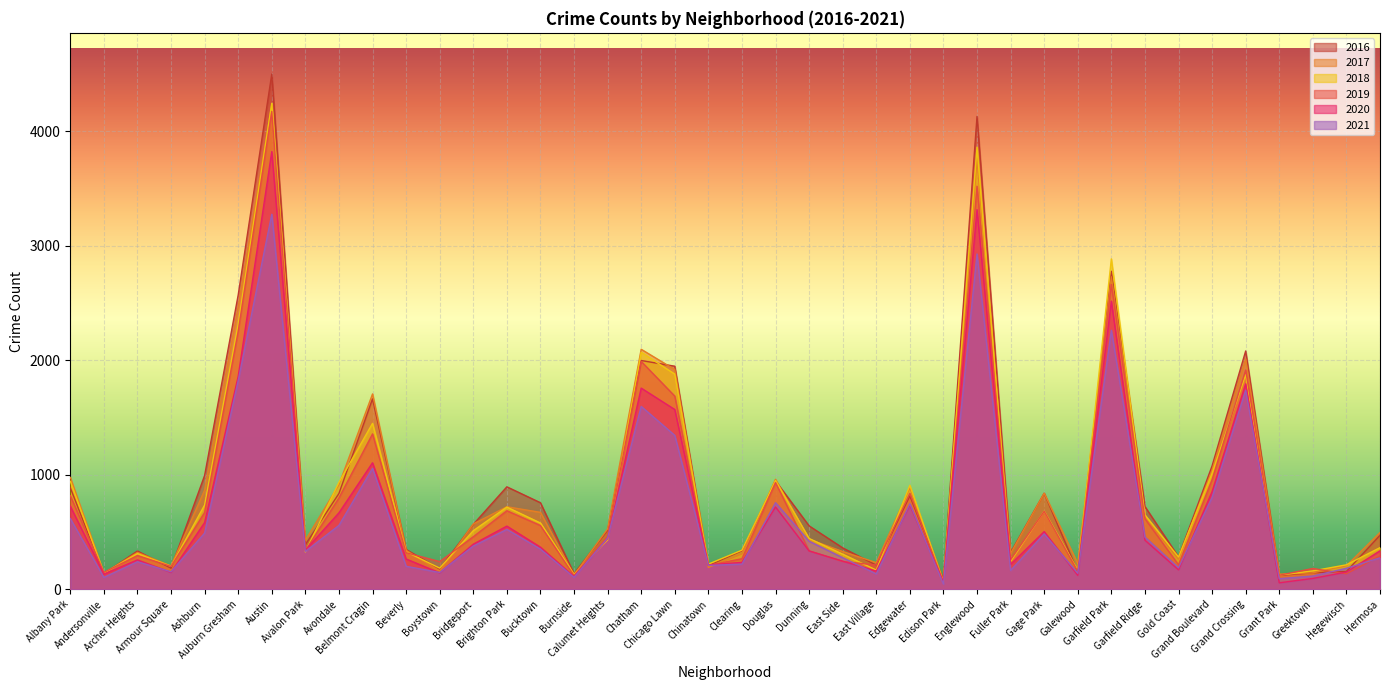

Between Archer Heights and Belmont Cragin, which is larger?

Belmont Cragin